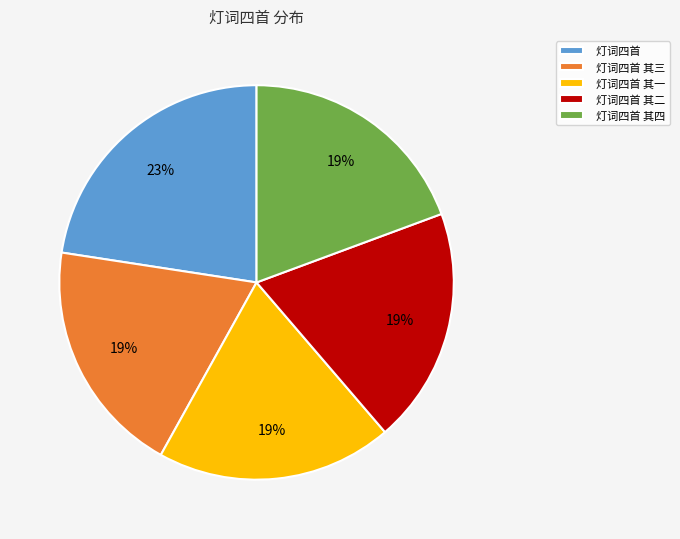

Which category has the biggest portion of the pie?

灯词四首